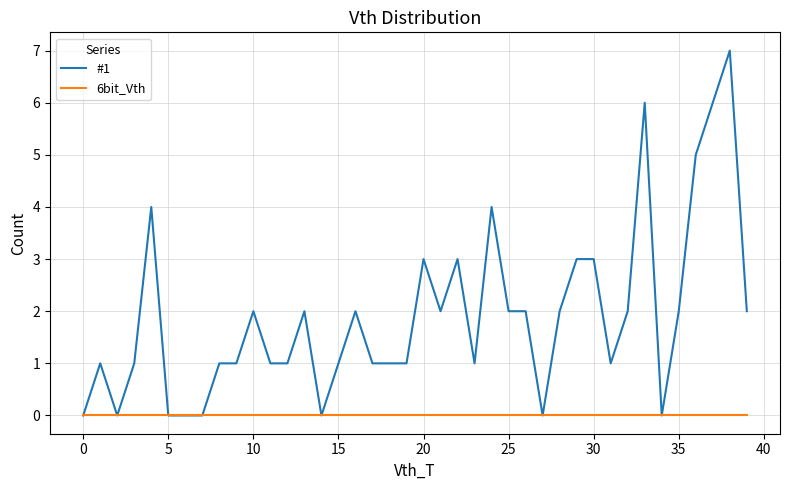

Which series has the largest range (max minus min)?

#1